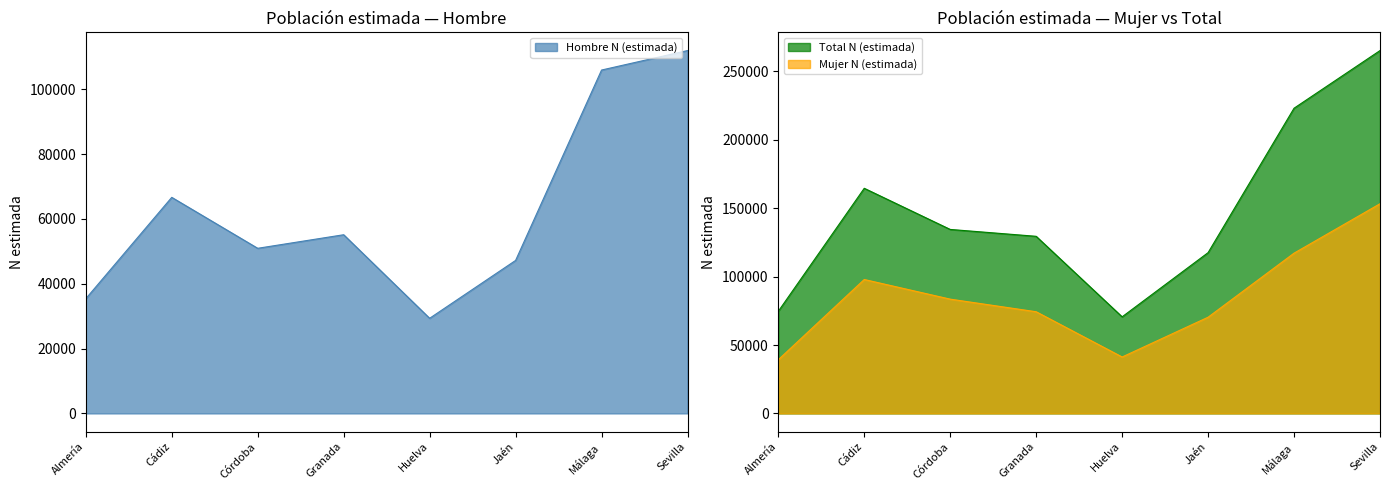

True or false: Mujer N (estimada) and Hombre N (estimada) cross at least once.

False